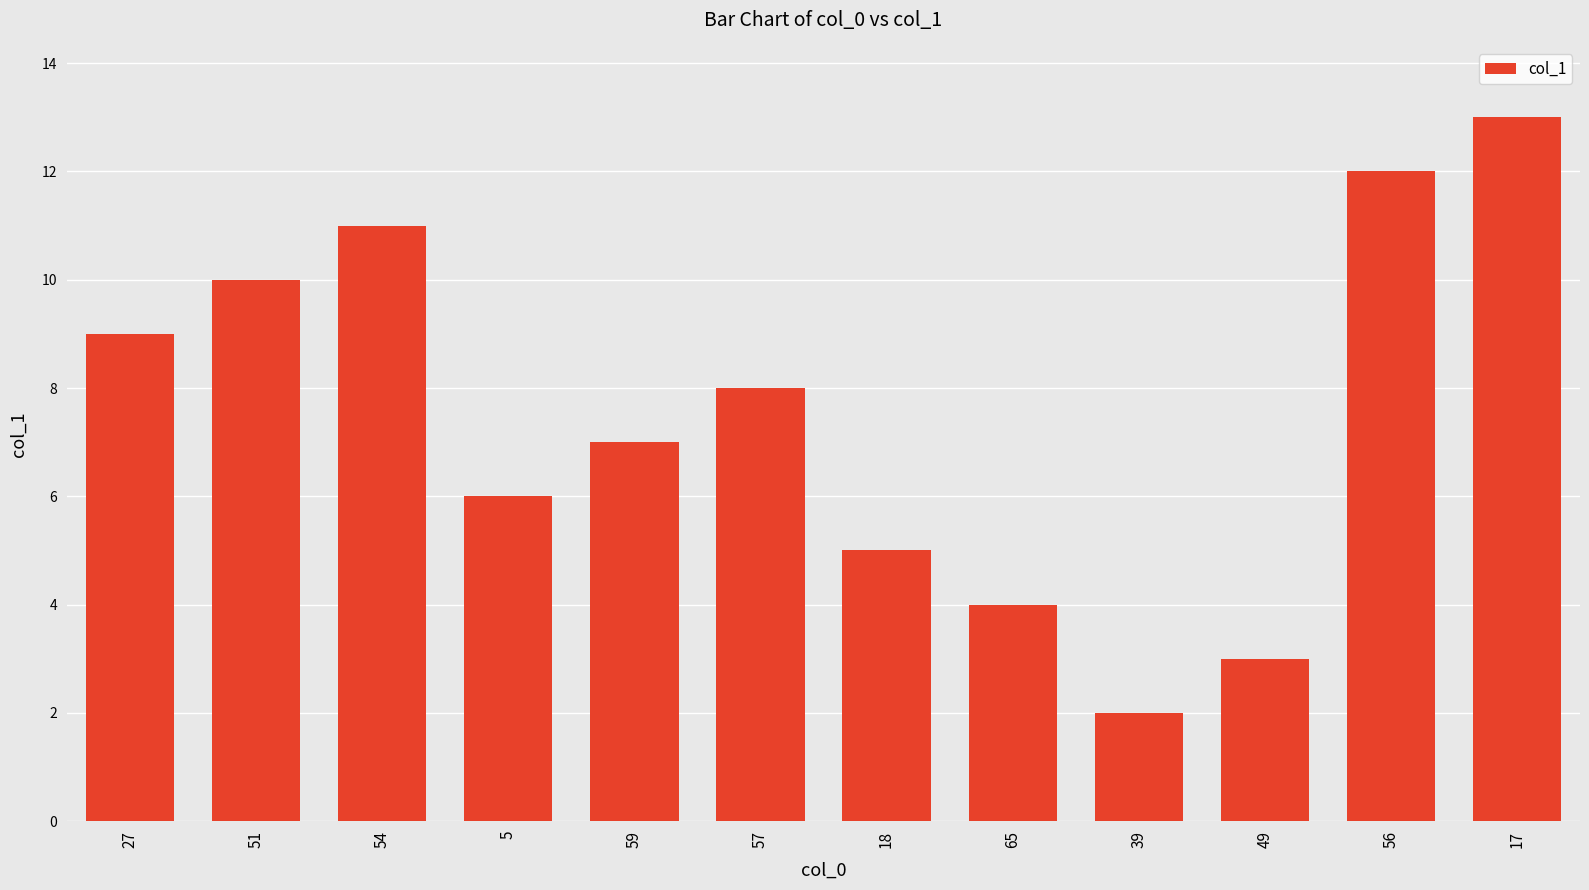

The value at 49 is 3. True or false?

True